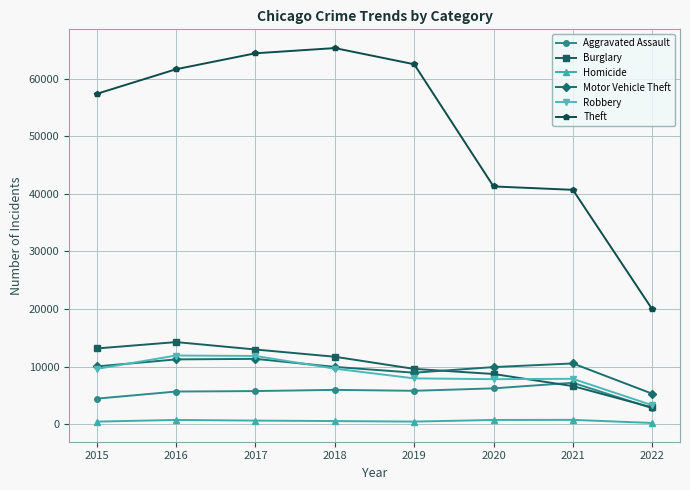

Is the value of Robbery at 2022 greater than the value of Motor Vehicle Theft at 2021?

No